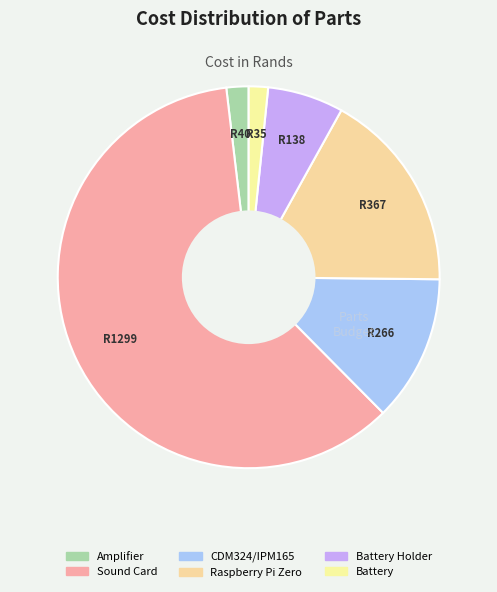

Combined, what portion of the pie is Sound Card and CDM324/IPM165?

73.0%